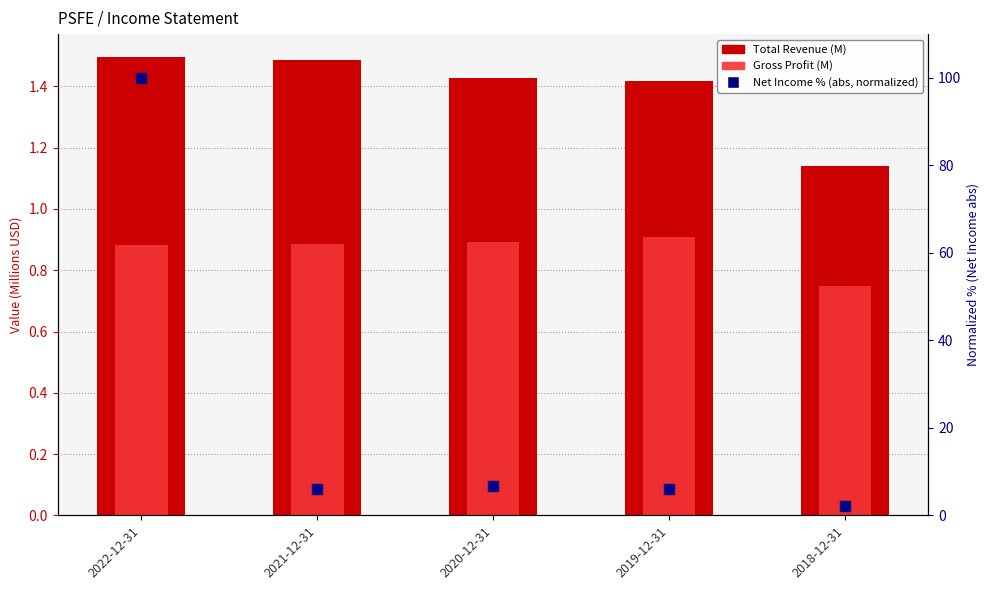

At how many categories does at least one series exceed 69?

1